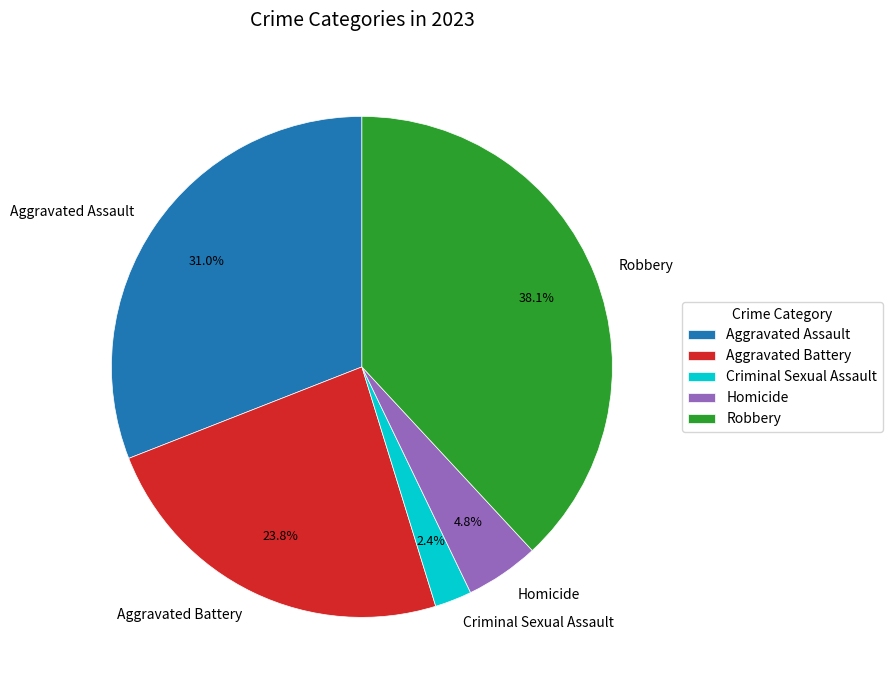

Is it true that Robbery is 38% of the pie?

True